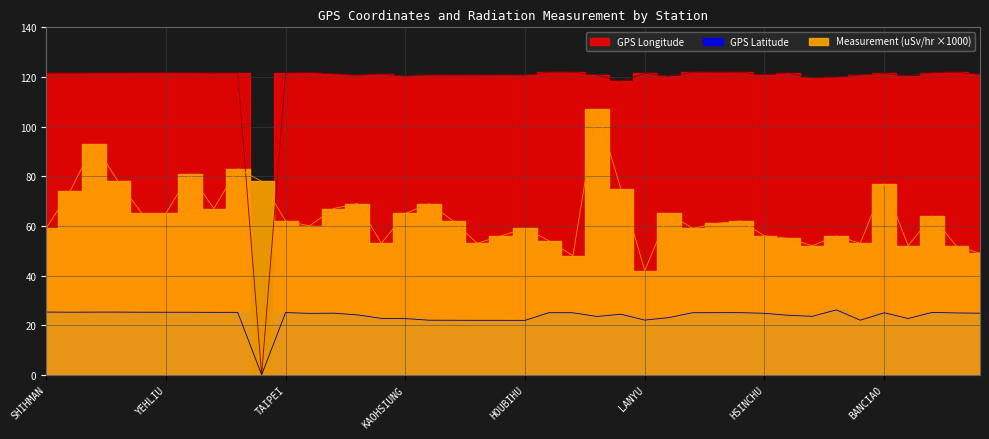

What is the minimum value for Measurement (uSv/hr)?

42.0